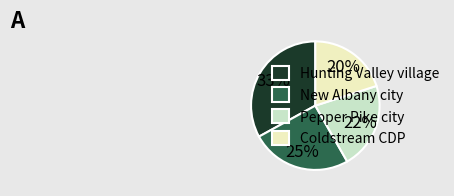

Which category has the biggest portion of the pie?

Hunting Valley village